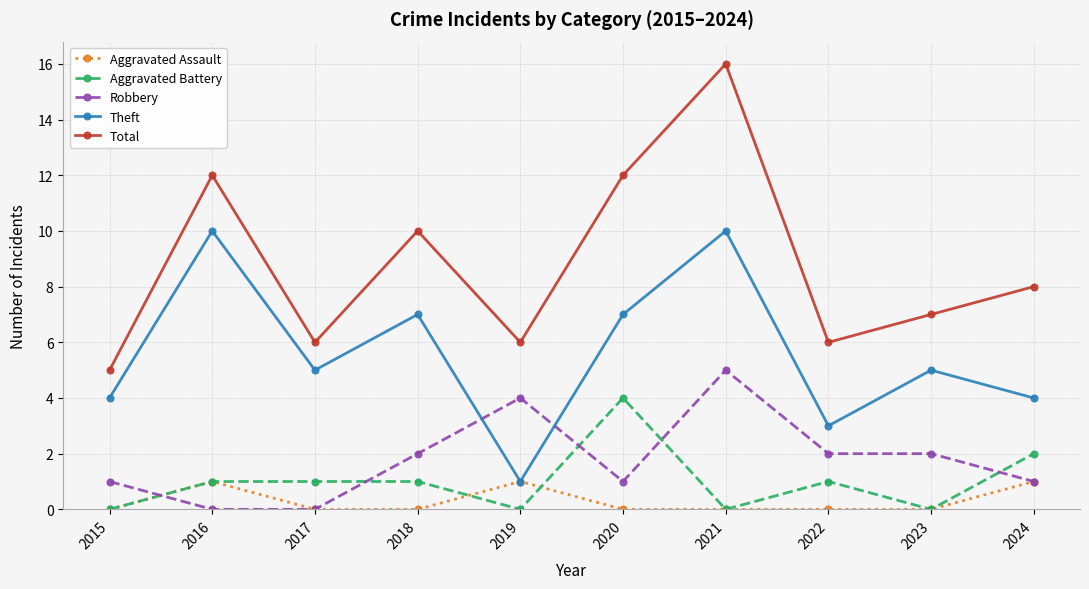

Where is the first local maximum for Robbery?

2019